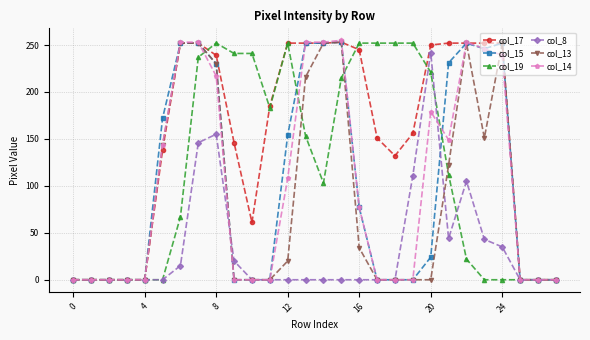

What is the sum of all col_14 values?

2879